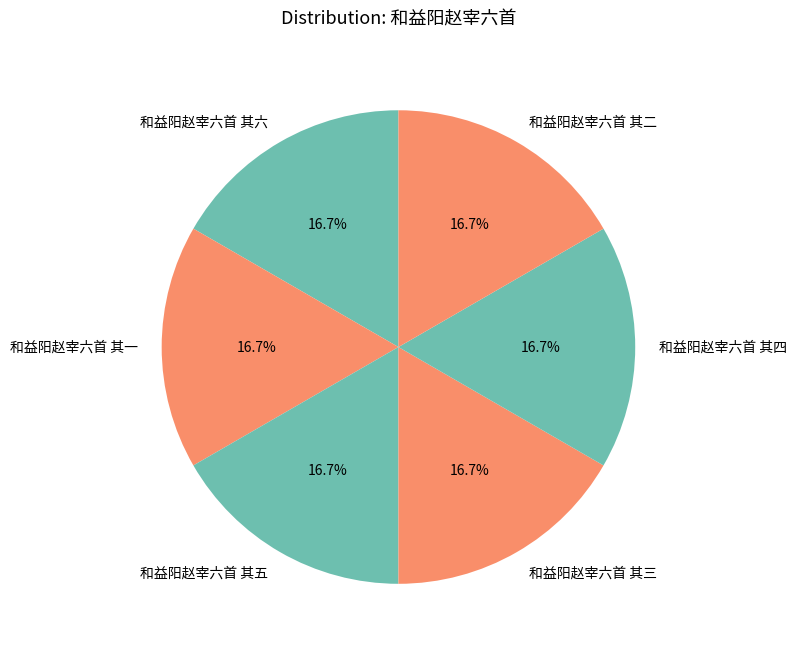

What is the ratio of the value at 和益阳赵宰六首 其六 to the value at 和益阳赵宰六首 其一?

1.0